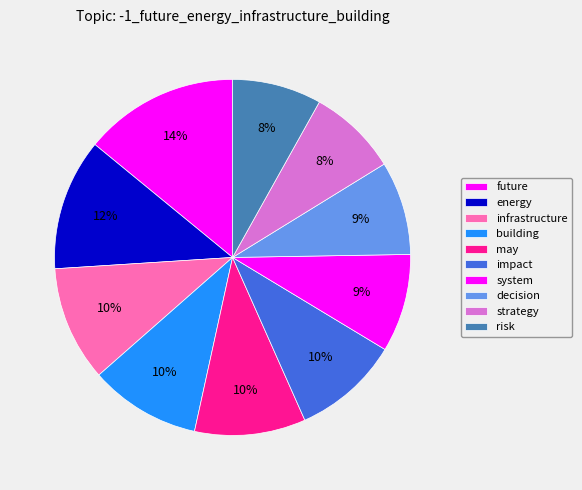

What percentage is the may slice, to the nearest percent?

10%